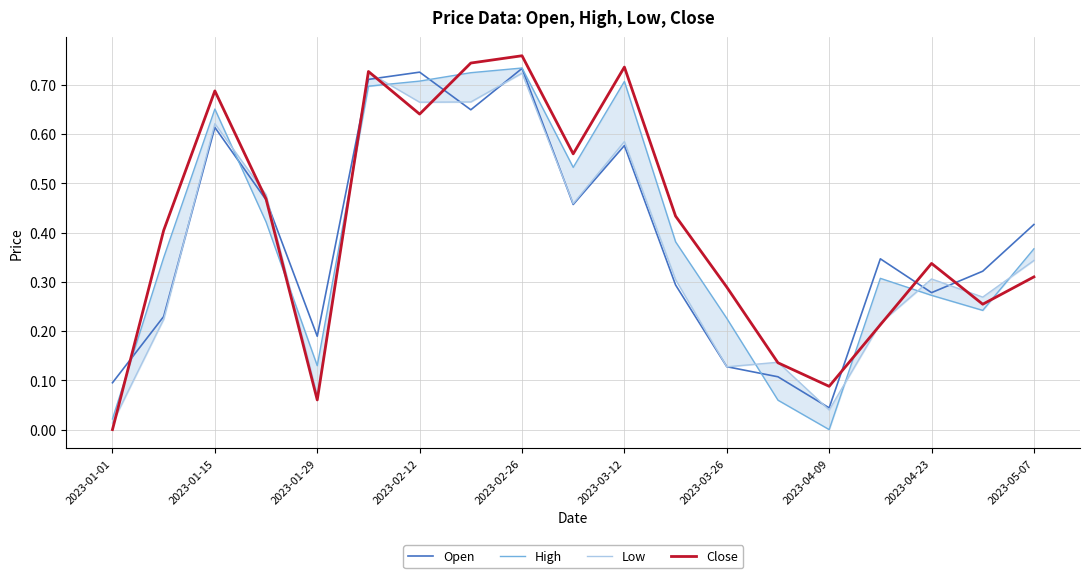

What position from the left is 2023-03-12?

11